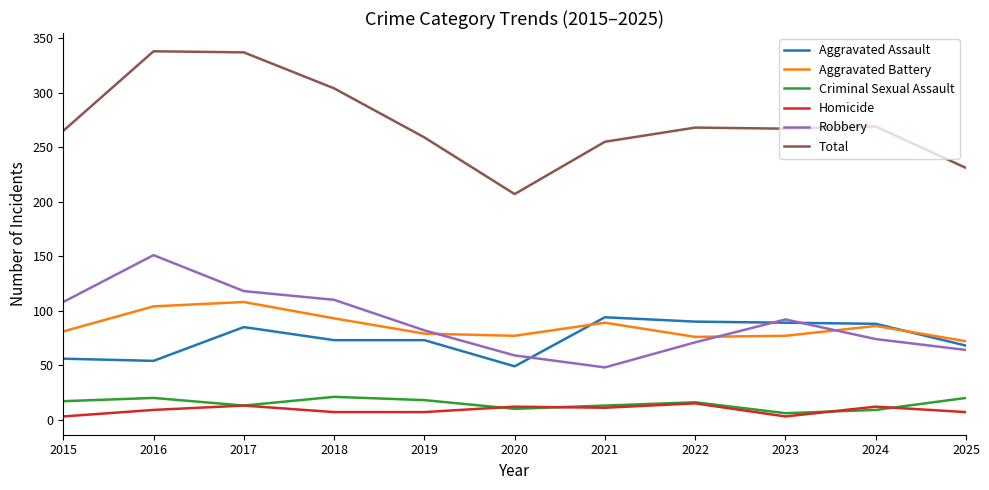

True or false: Robbery and Criminal Sexual Assault intersect in this chart.

False